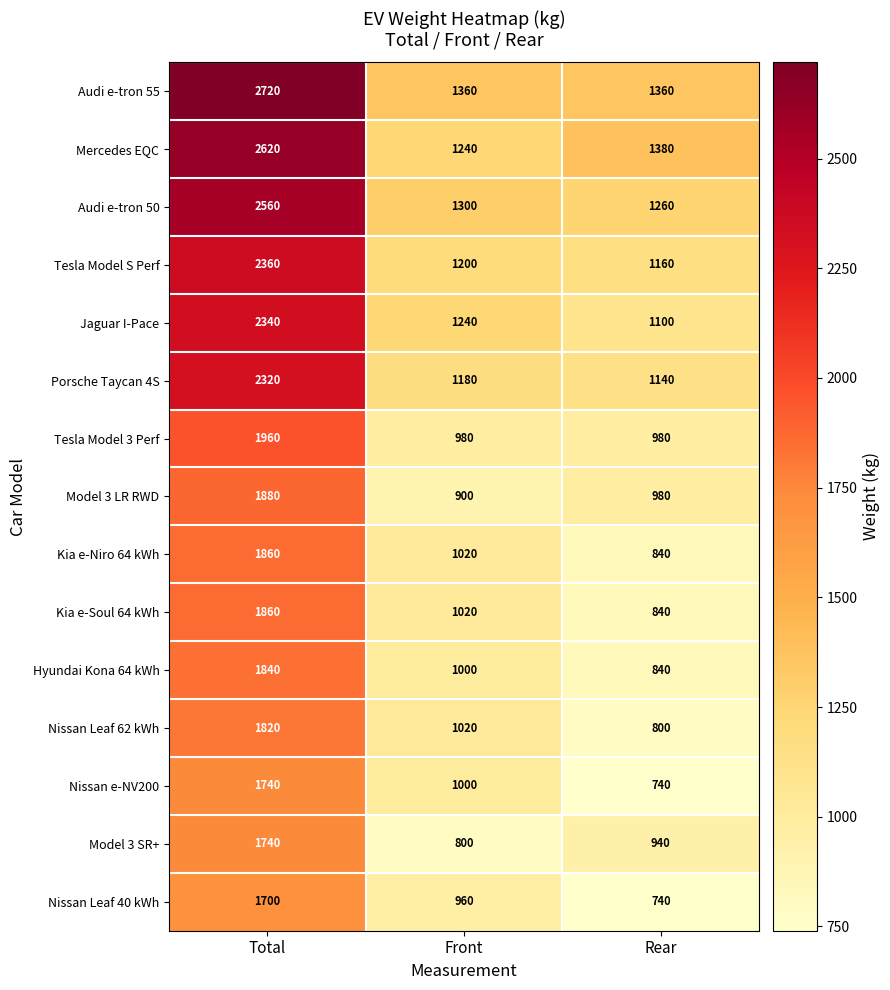

How many Hyundai Kona 64 kWh values are between 840 and 1840?

3